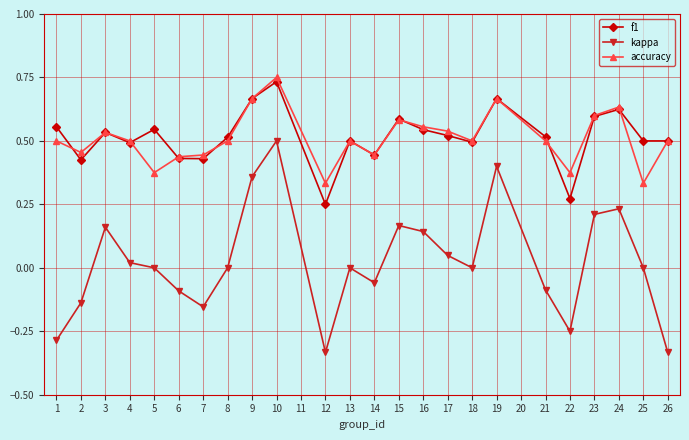

True or false: f1 has a value of 0.1 at 10.

False